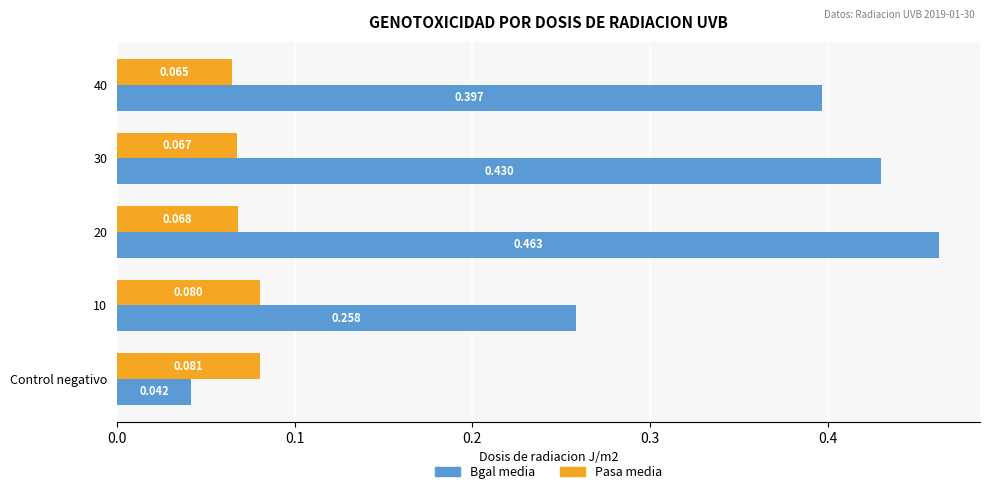

Is the value of Pasa media at 30 greater than the value of Bgal media at 40?

No